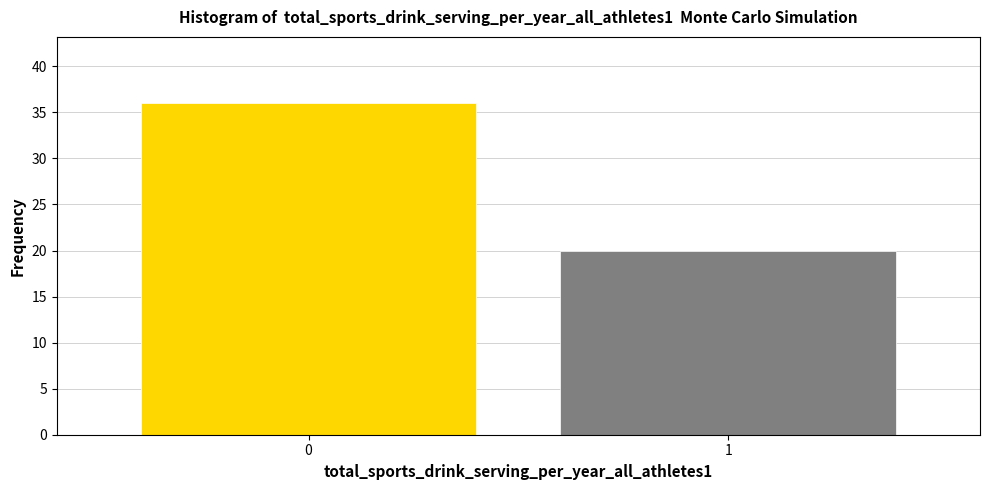

Reading right to left, list all the values displayed in this chart.

1=20	0=36